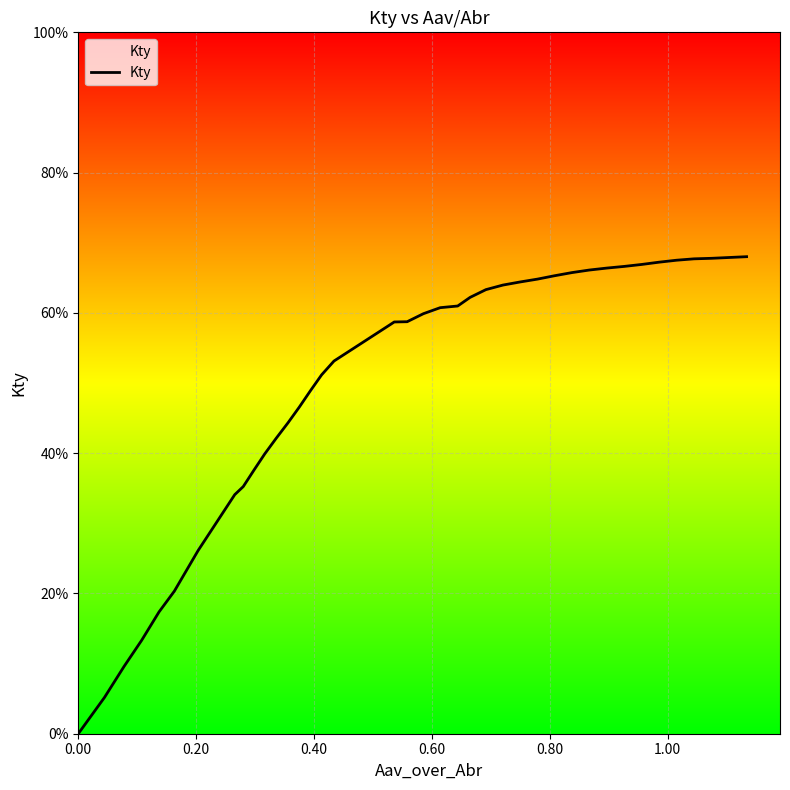

Count the number of data series in this chart.

1